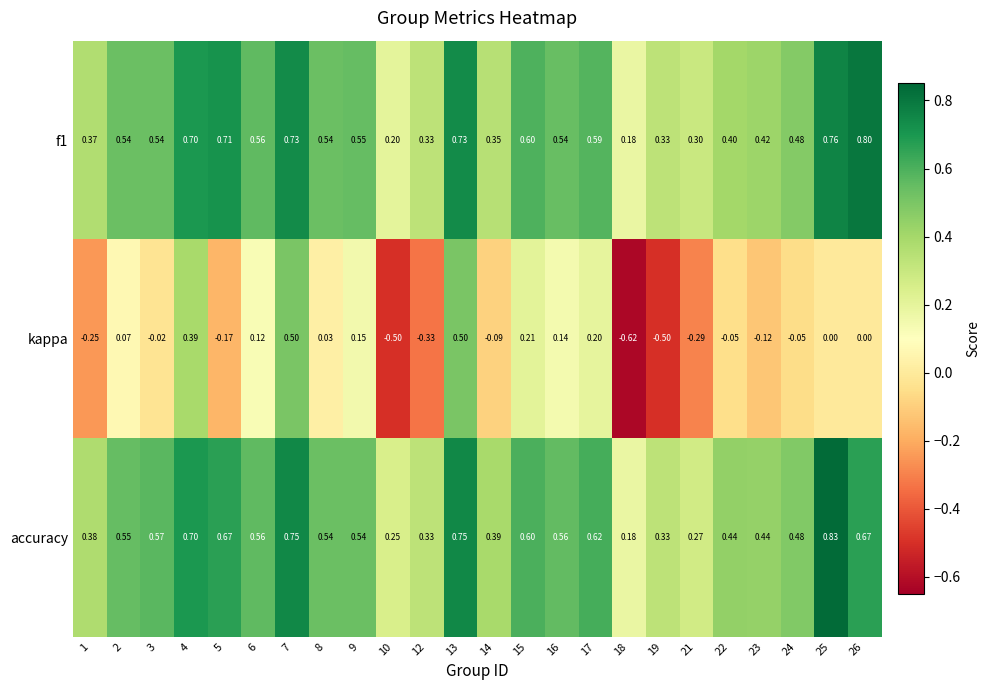

Which series changed the most between 17 and 25?

accuracy